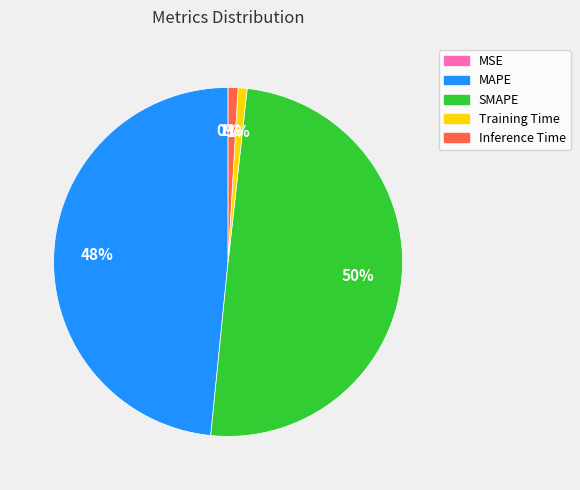

Is the sum of Inference Time and Training Time greater than half?

No